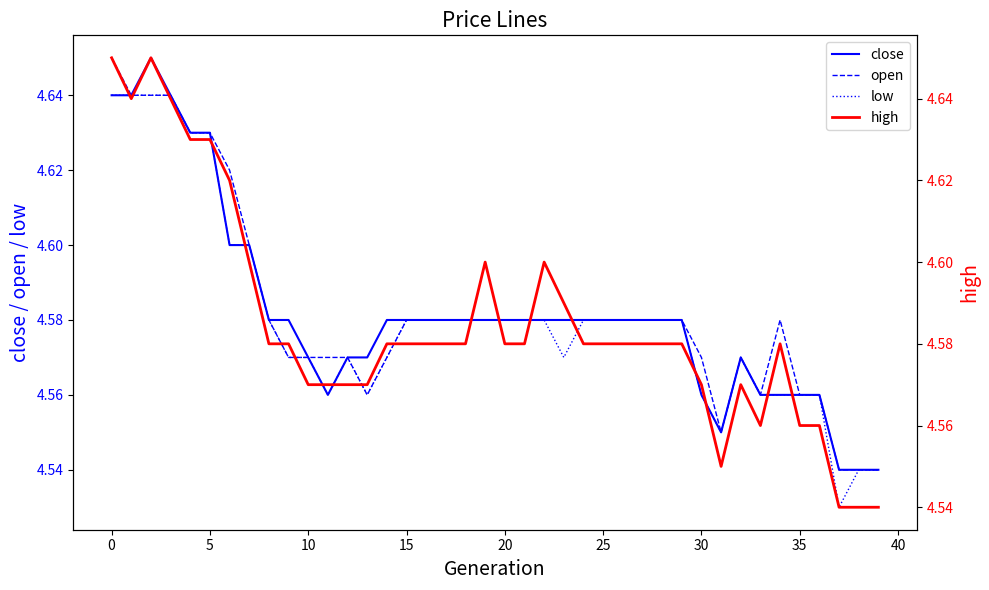

What is the value of the close point at the 38th from the left?

4.5